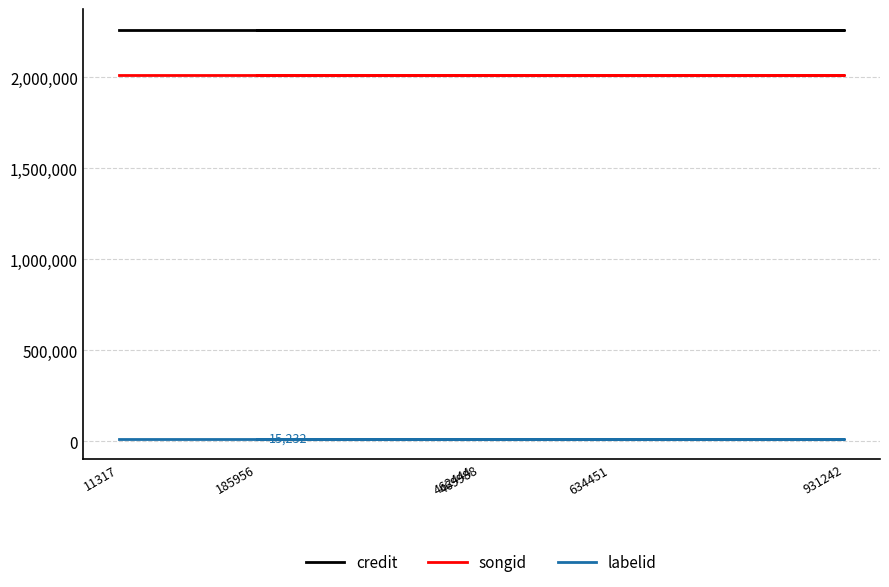

True or false: songid and credit intersect in this chart.

False